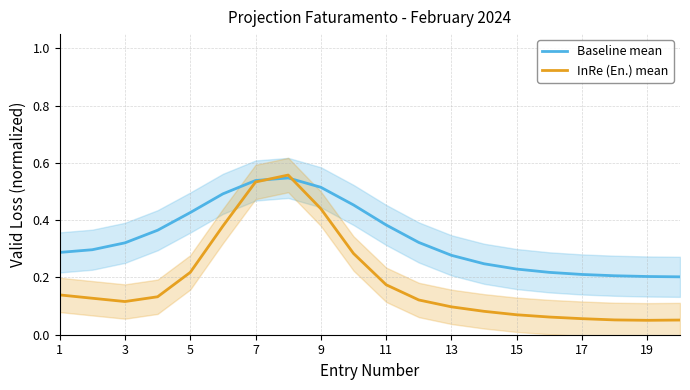

True or false: InRe (En.) mean has a value of 0.1 at 13.

True